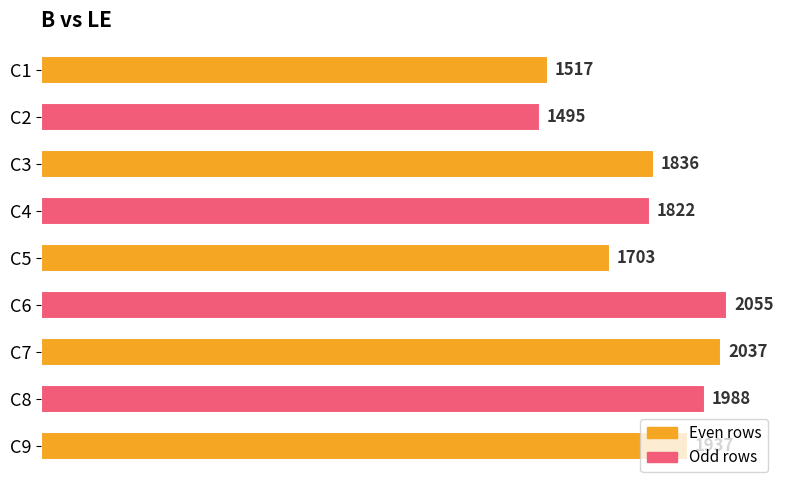

Rank the categories by value from highest to lowest.

C6, C7, C8, C9, C3, C4, C5, C1, C2